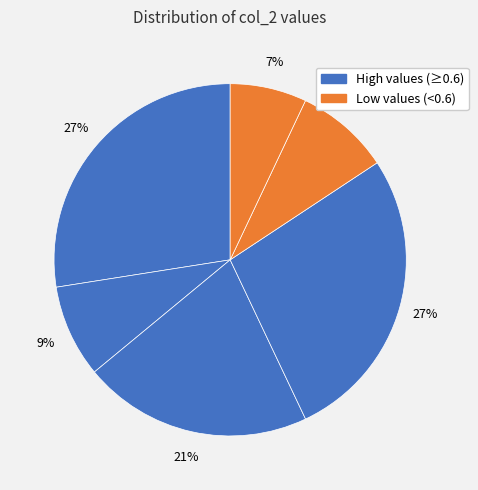

How many segments does this pie chart have?

6